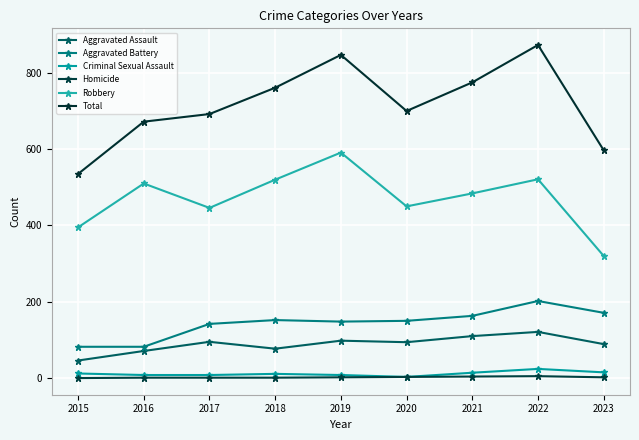

Which category has the lowest value in the Aggravated Battery series?

2015